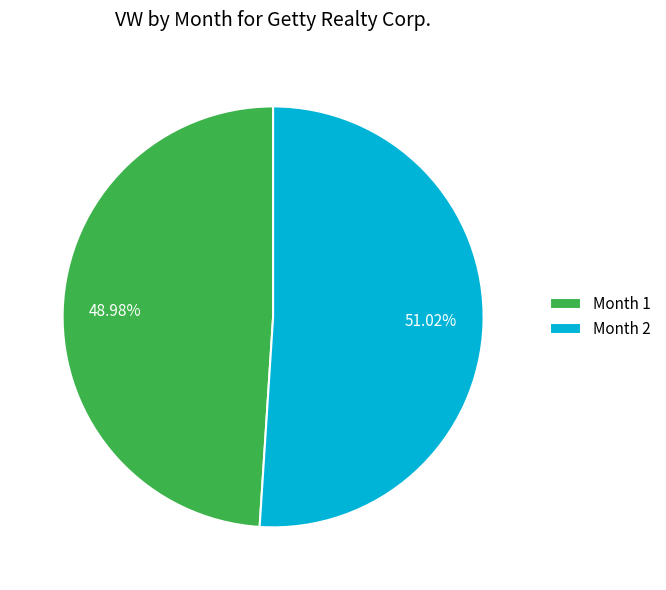

Is the sum of Month 2 and Month 1 greater than half?

Yes